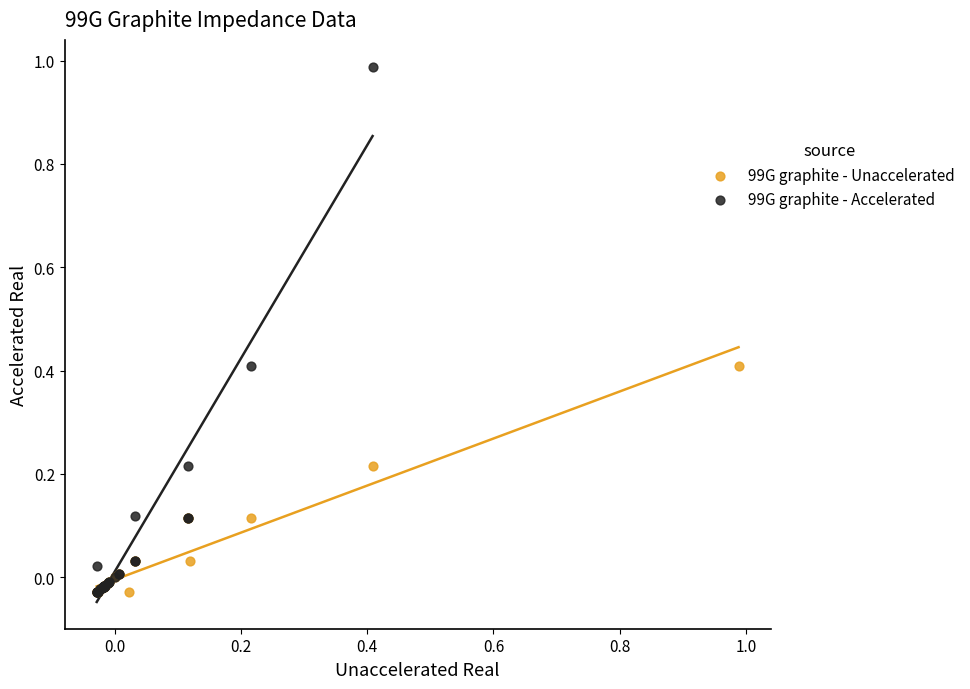

Which series reaches the maximum Y coordinate?

99G graphite - Accelerated